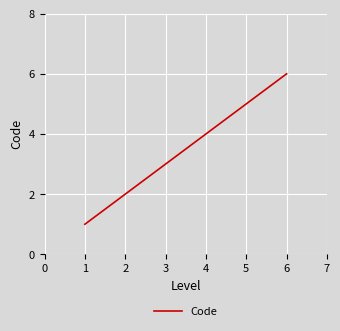

Does the chart display data point markers on the line(s)?

No